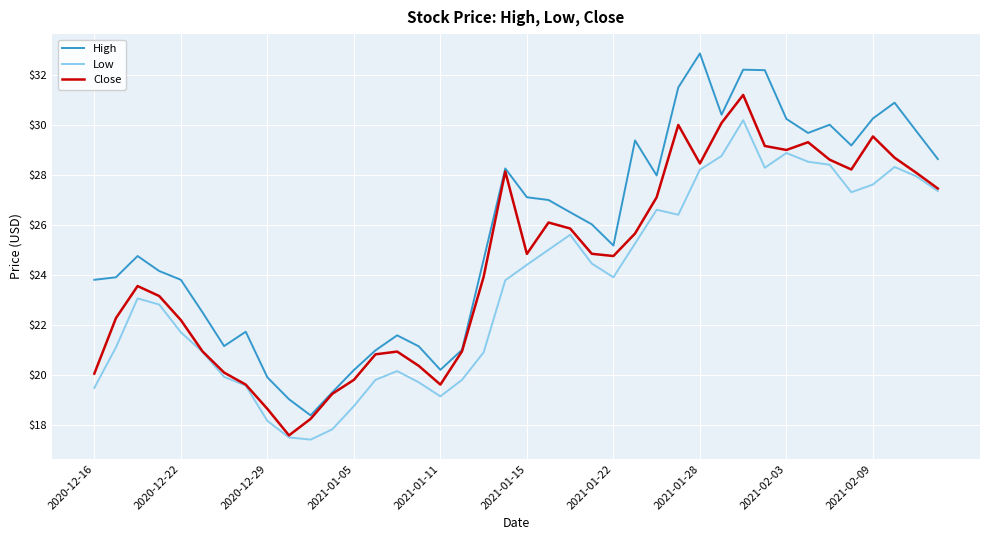

What is the difference between the second highest and minimum values in the High series?

13.8